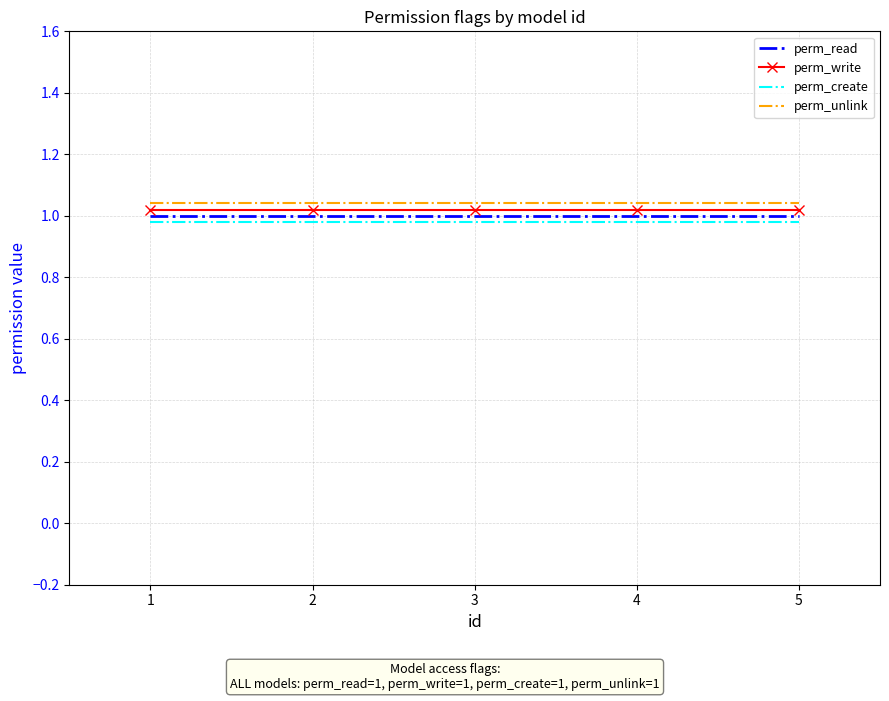

Is it true that perm_create equals 1.5 at 3?

False